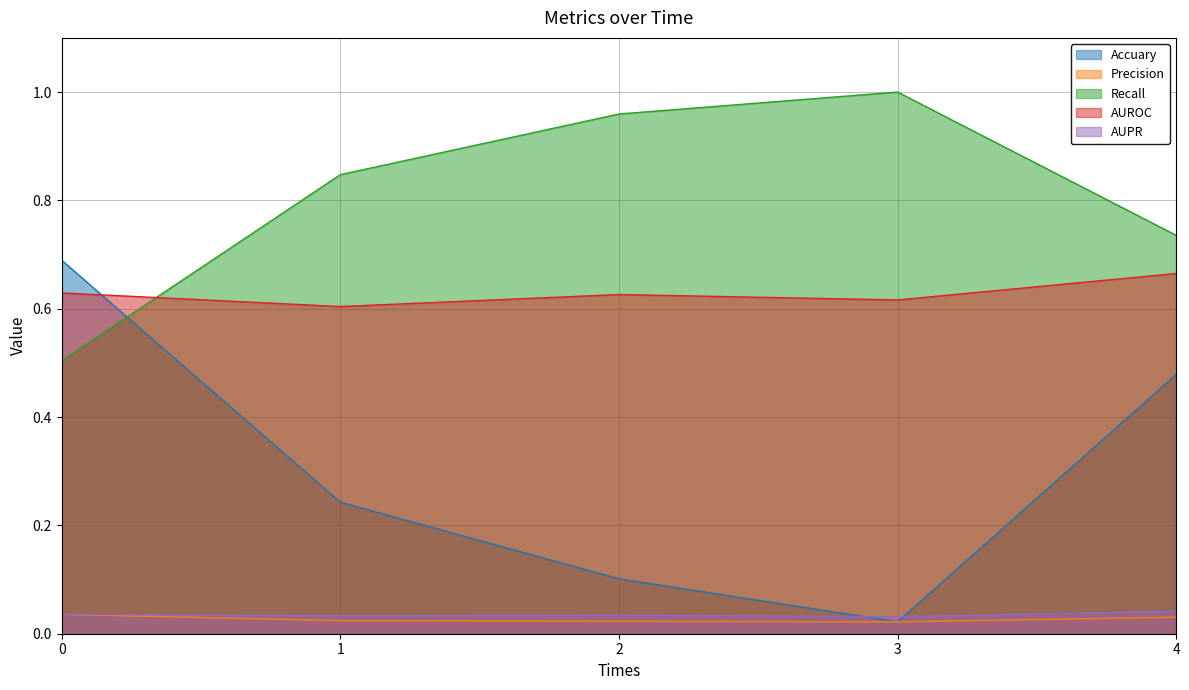

Reading right to left, what are all the values shown in this chart?

Accuary: 4=0.5	3=0.0	2=0.1	1=0.2	0=0.7
Precision: 4=0.0	3=0.0	2=0.0	1=0.0	0=0.0
Recall: 4=0.7	3=1.0	2=1.0	1=0.8	0=0.5
AUROC: 4=0.7	3=0.6	2=0.6	1=0.6	0=0.6
AUPR: 4=0.0	3=0.0	2=0.0	1=0.0	0=0.0